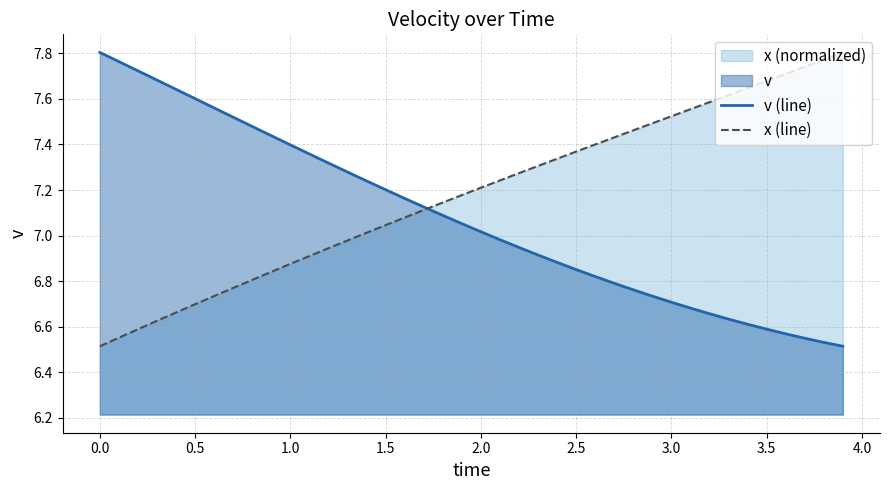

Which series has the largest total across all categories?

x (line)